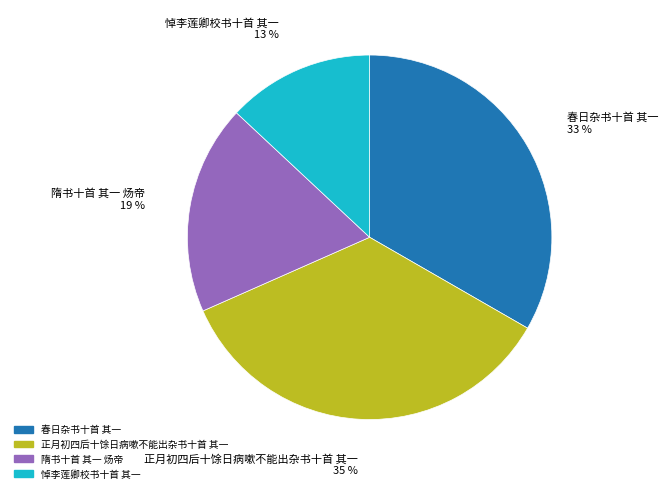

Which has a higher value, 正月初四后十馀日病嗽不能出杂书十首 其一 or 春日杂书十首 其一?

正月初四后十馀日病嗽不能出杂书十首 其一